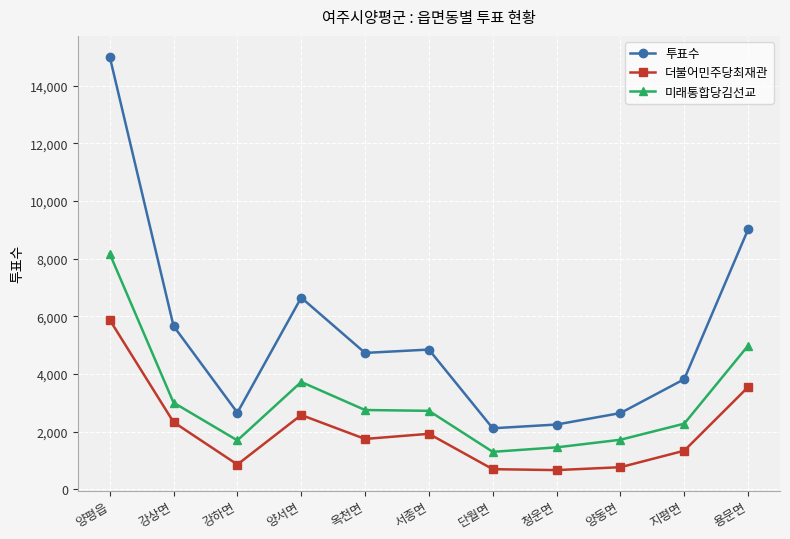

True or false: 투표수 and 더불어민주당최재관 intersect in this chart.

False